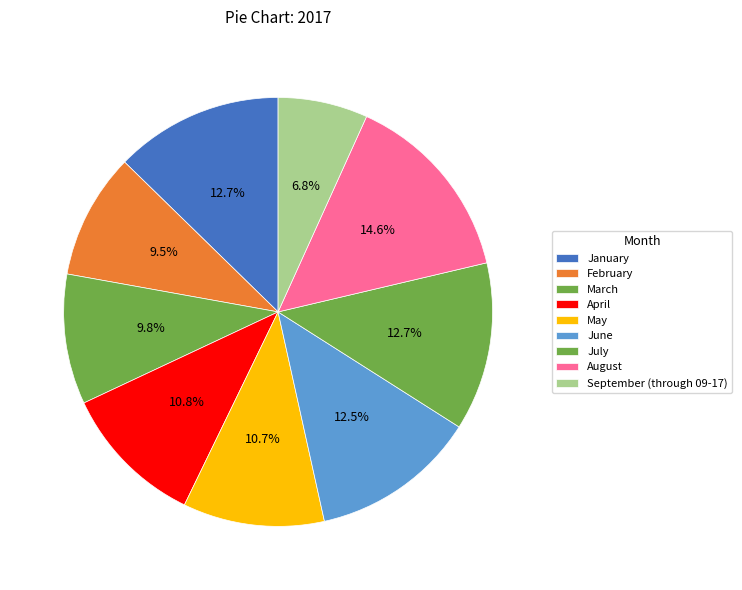

Rank the categories by value from highest to lowest.

August, January, July, June, April, May, March, February, September (through 09-17)